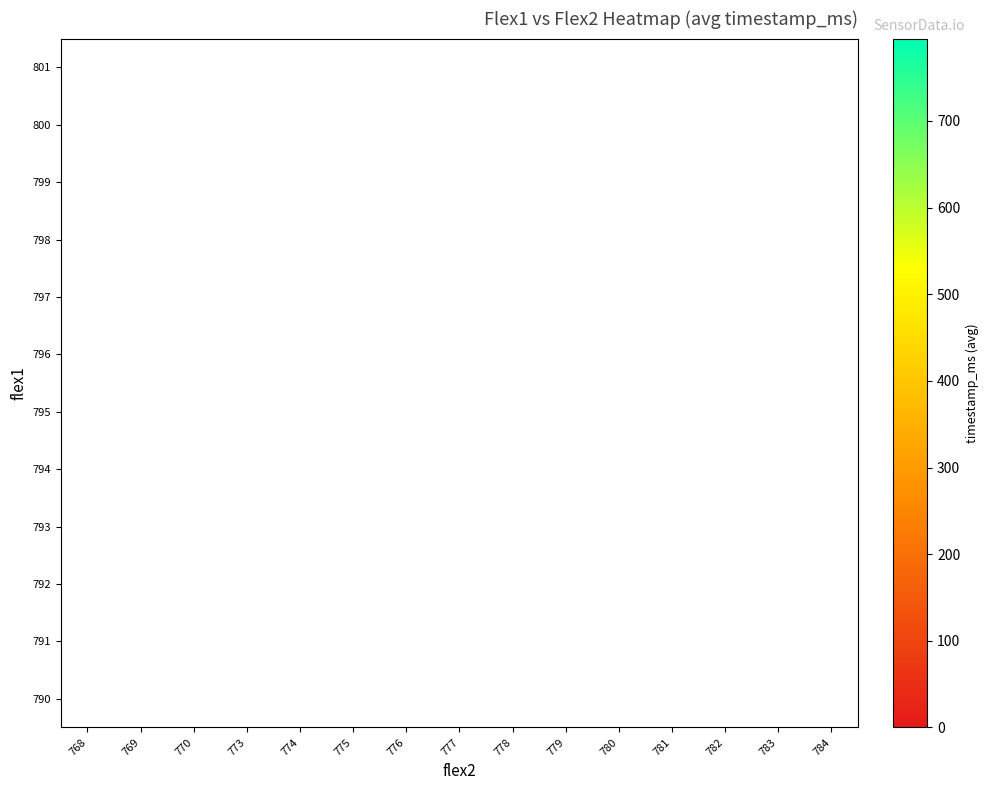

How many categories are shown in the chart?

15